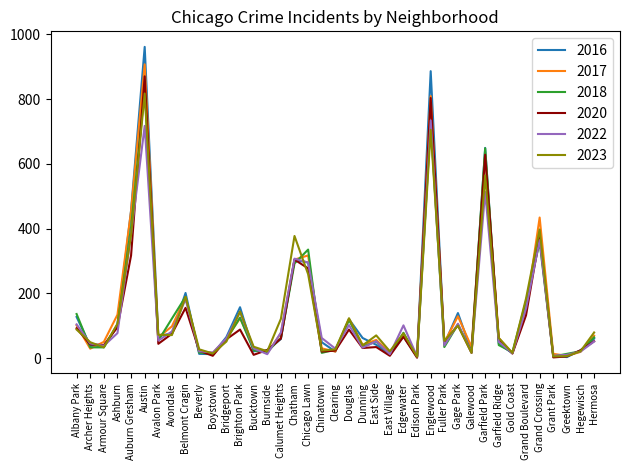

What position from the left is Fuller Park?

28